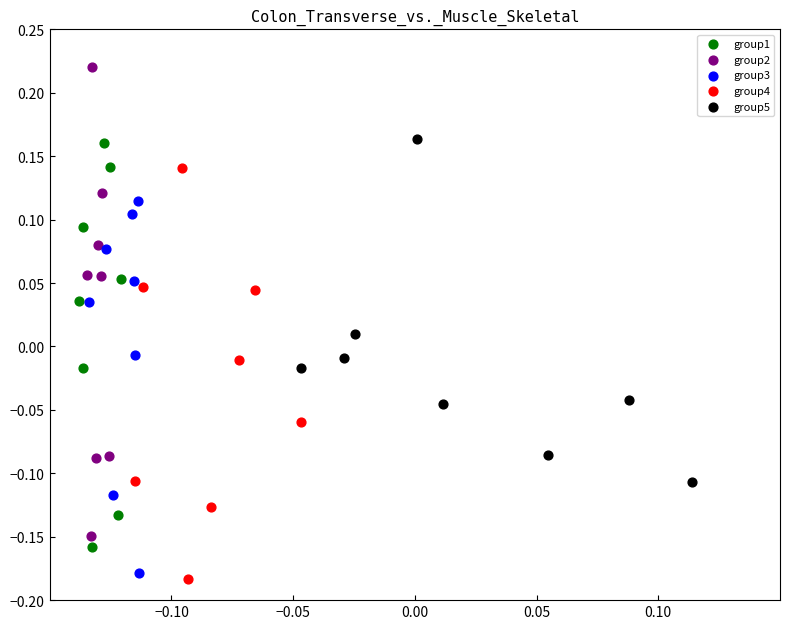

Which series reaches the maximum Y coordinate?

group2